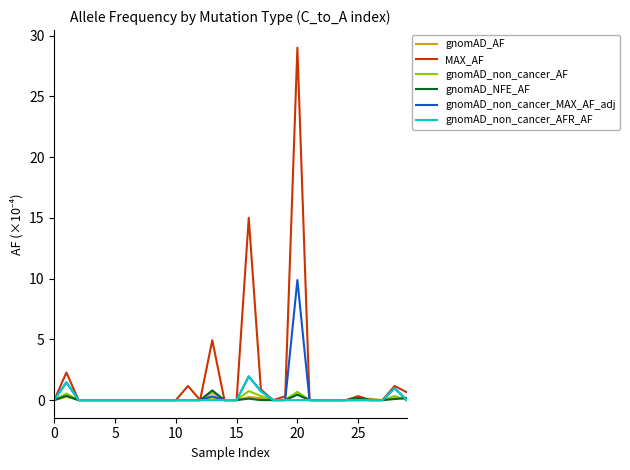

Which series has the largest total across all categories?

MAX_AF